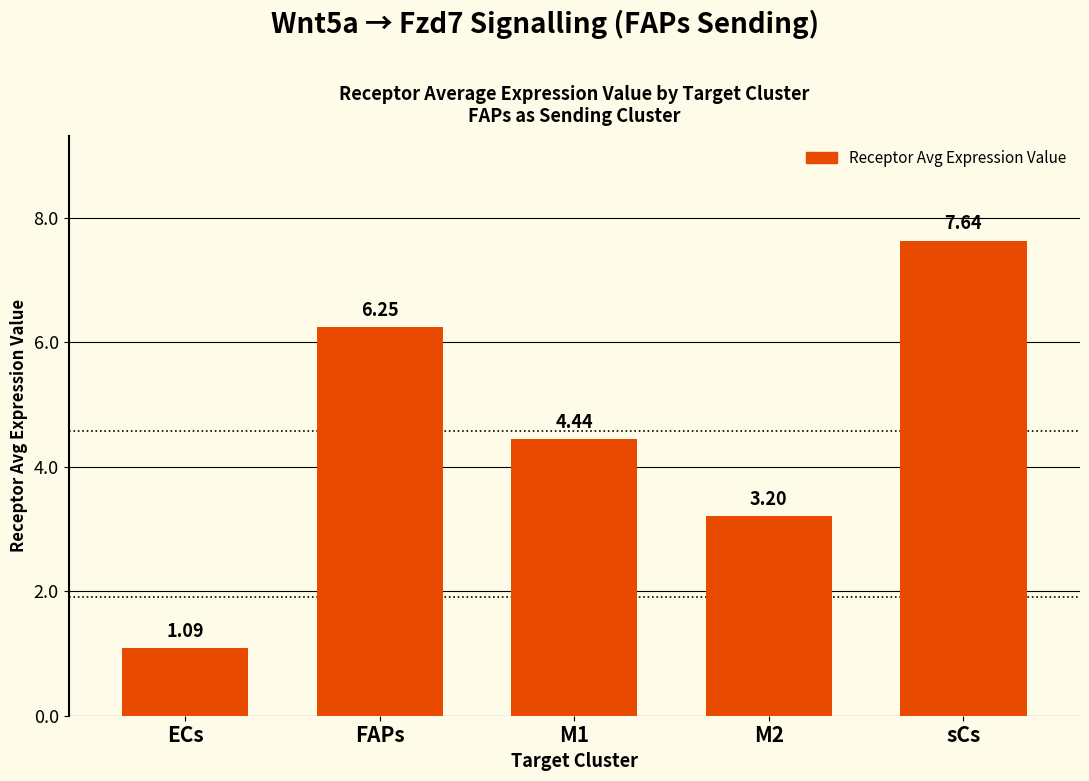

What is the difference between the maximum and minimum values?

6.5